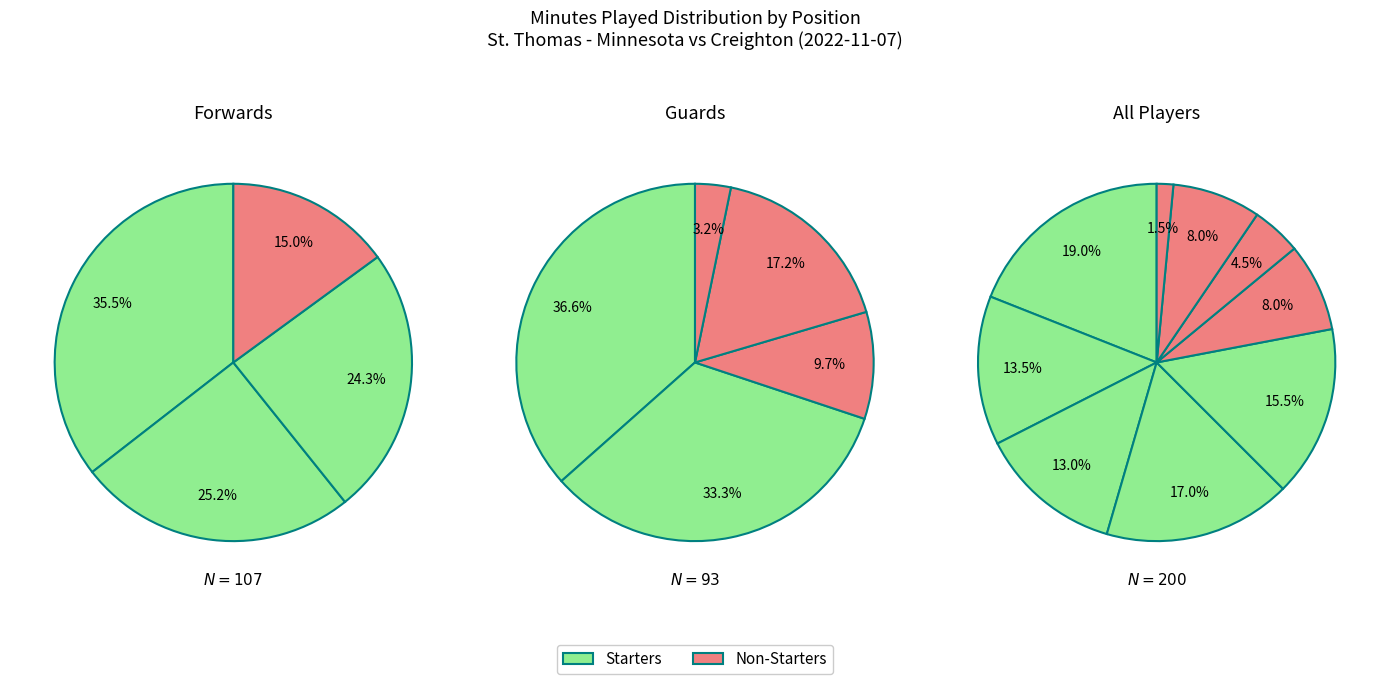

Is there any slice that represents more than half of the pie?

No